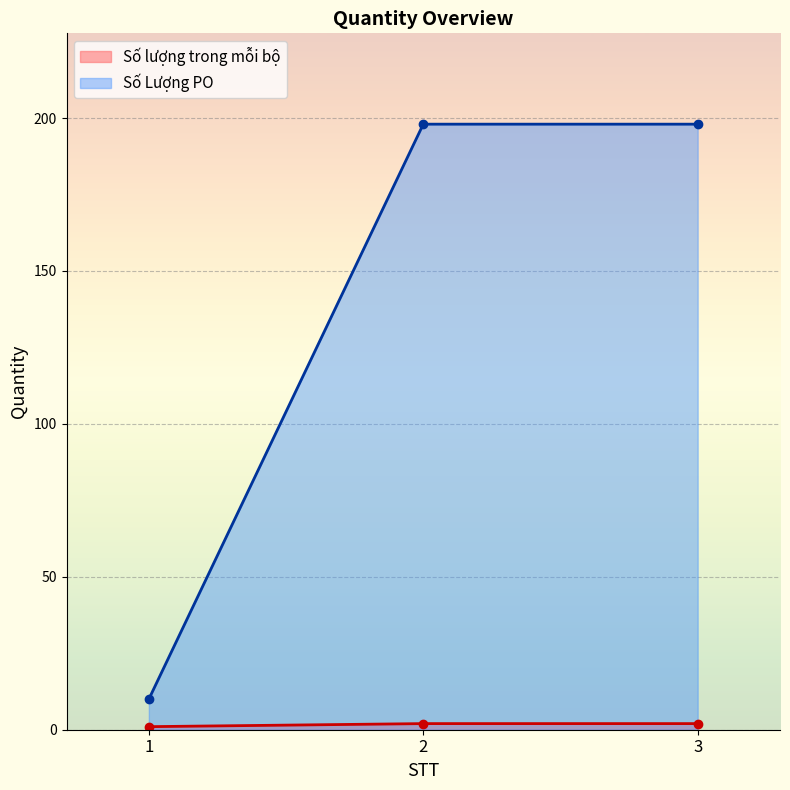

What is the sum of the Số Lượng PO (line) values at 1 and 3?

208